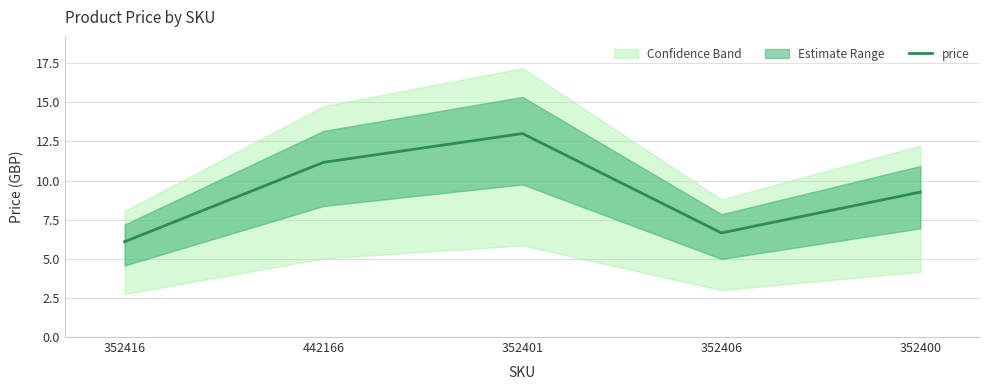

What is the label of the 1st point from the left?

352416